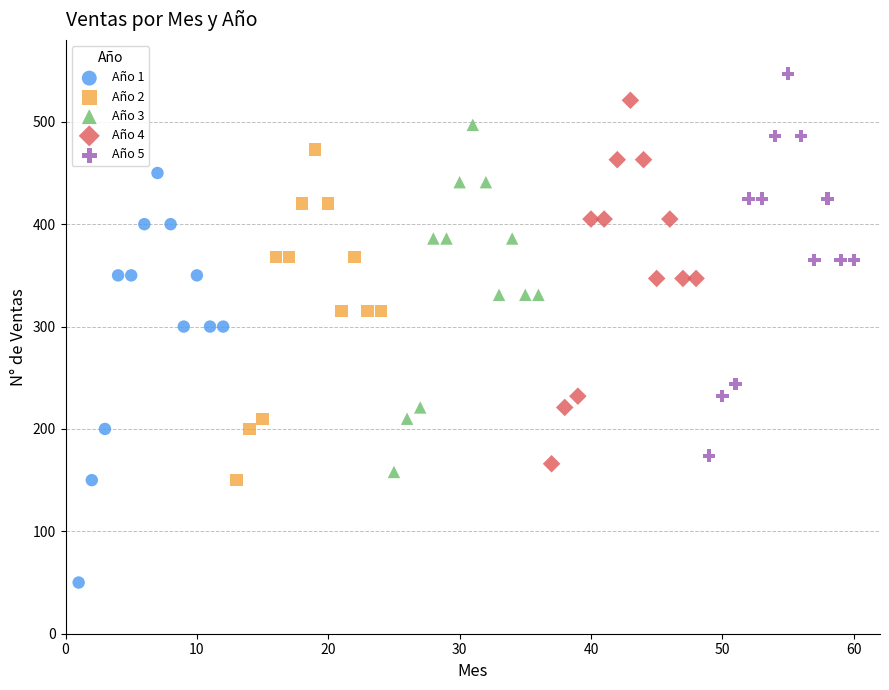

Which series has the largest Y range (max minus min)?

Año 1